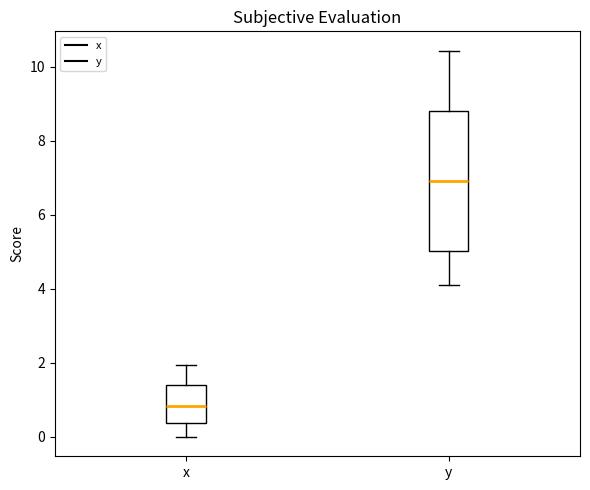

Which box has the highest median line?

y